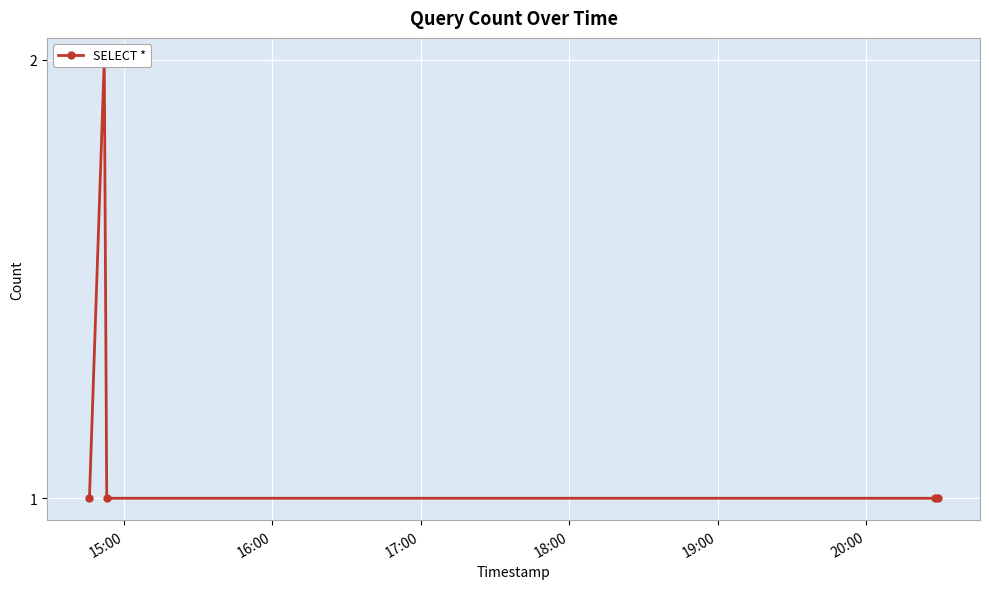

The value at 17:00 is 1. True or false?

True